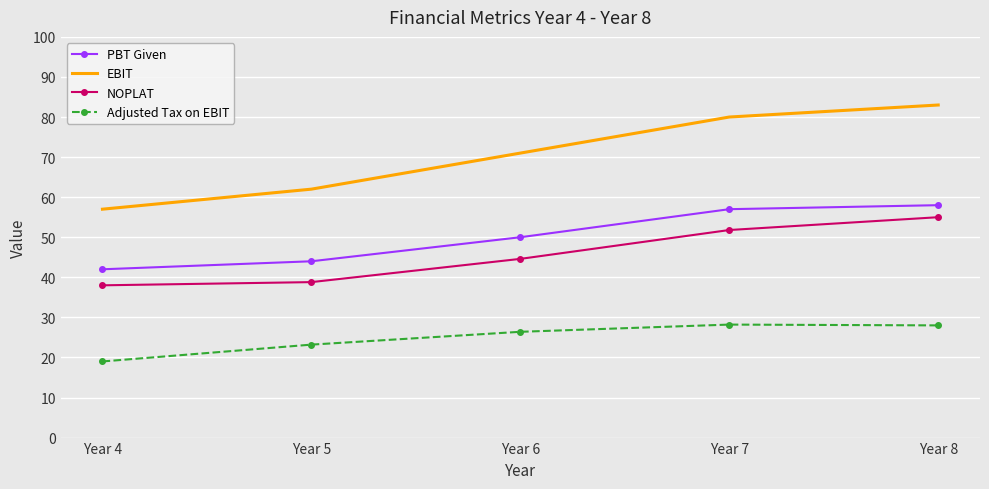

What are all the series names shown in the legend?

PBT Given, EBIT, NOPLAT, Adjusted Tax on EBIT